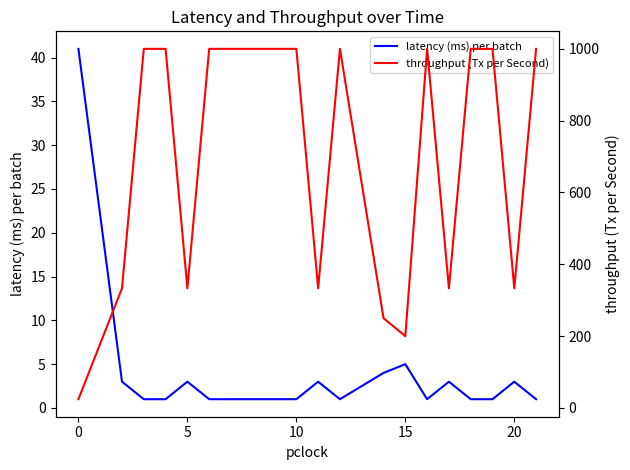

What is the difference between the highest and lowest values at 10?

999.0